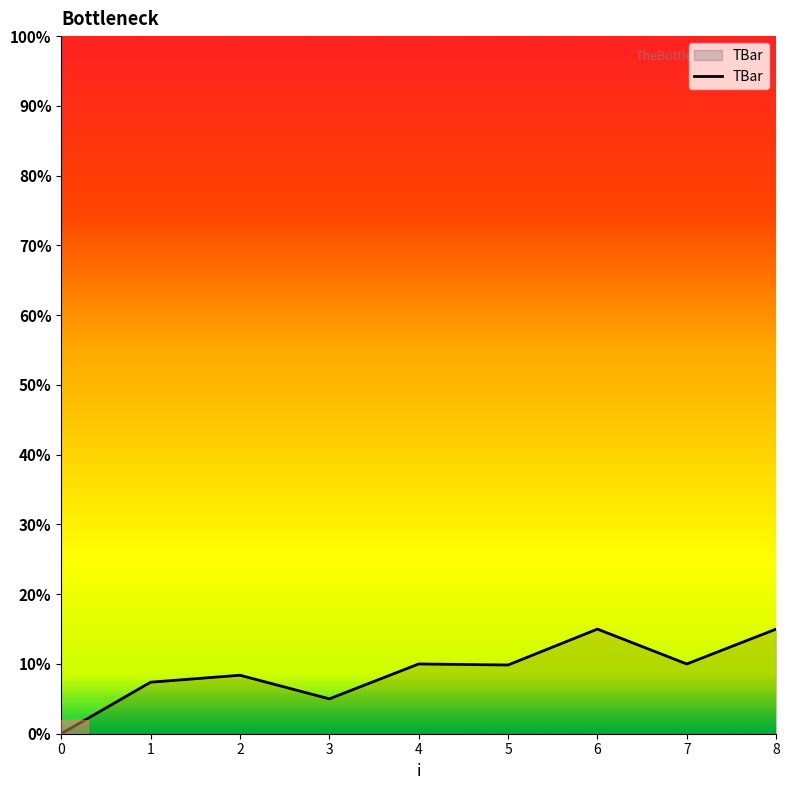

Approximately how many times larger is the value at 5 compared to 6?

0.7